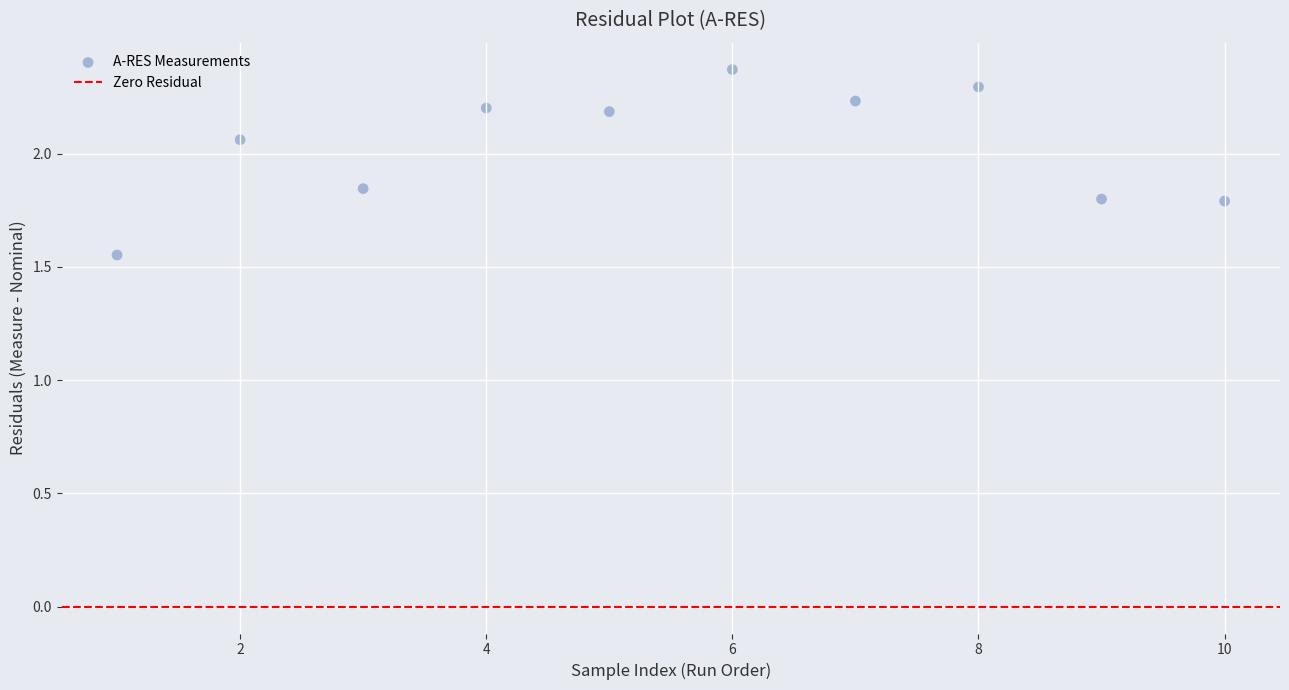

What is the average X value?

5.5